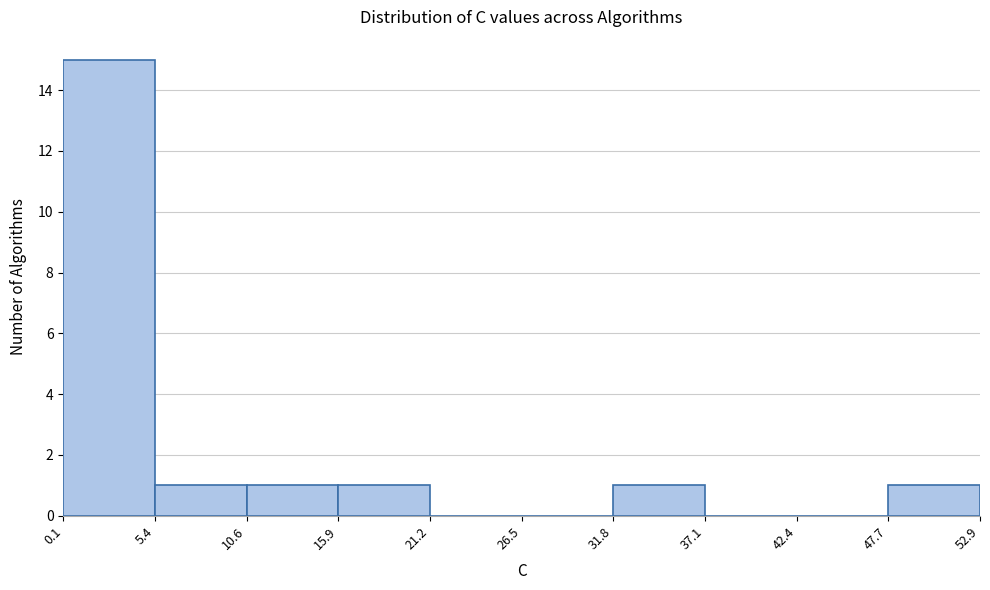

What is the height of the bar covering 31.8 to 37.1 on the x-axis? The values are not printed on the chart, so give them approximately, as read against the axis.

1